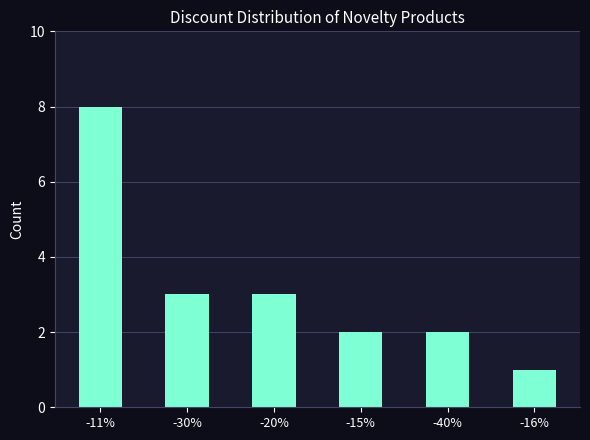

Does the chart contain stacked bars?

No